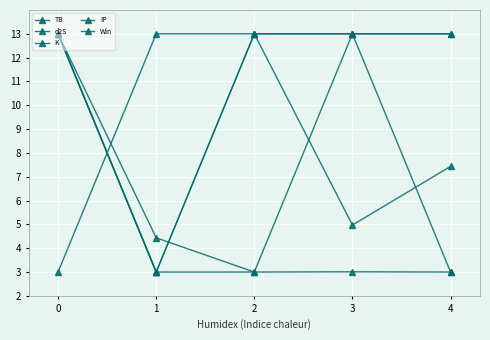

Is this an area chart (filled region under the line)?

No